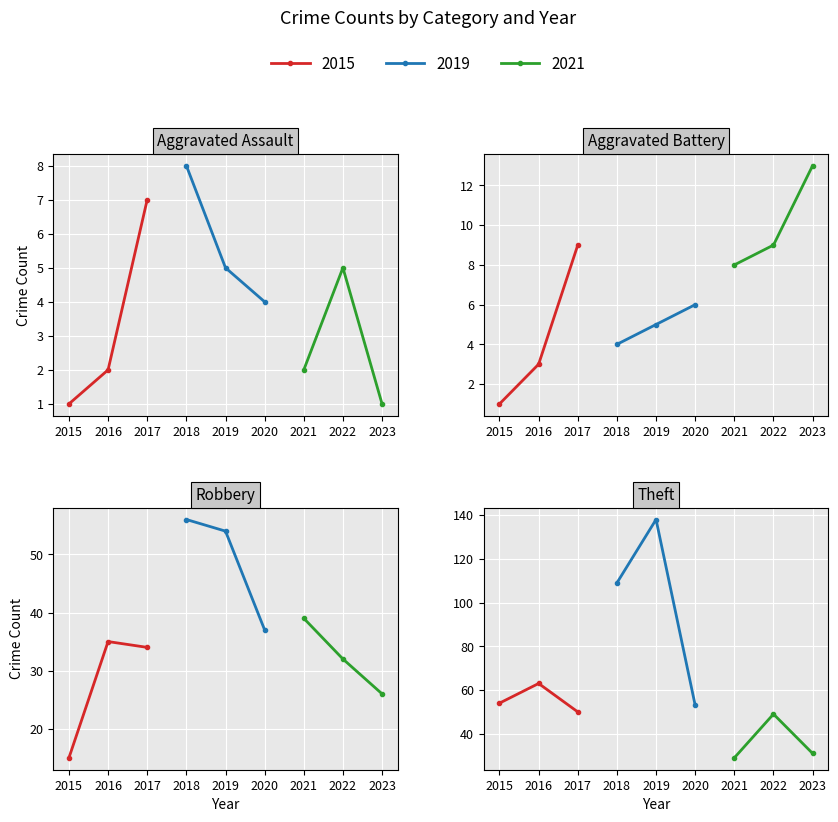

What is the difference between the second highest and second lowest values in the Robbery series?

28